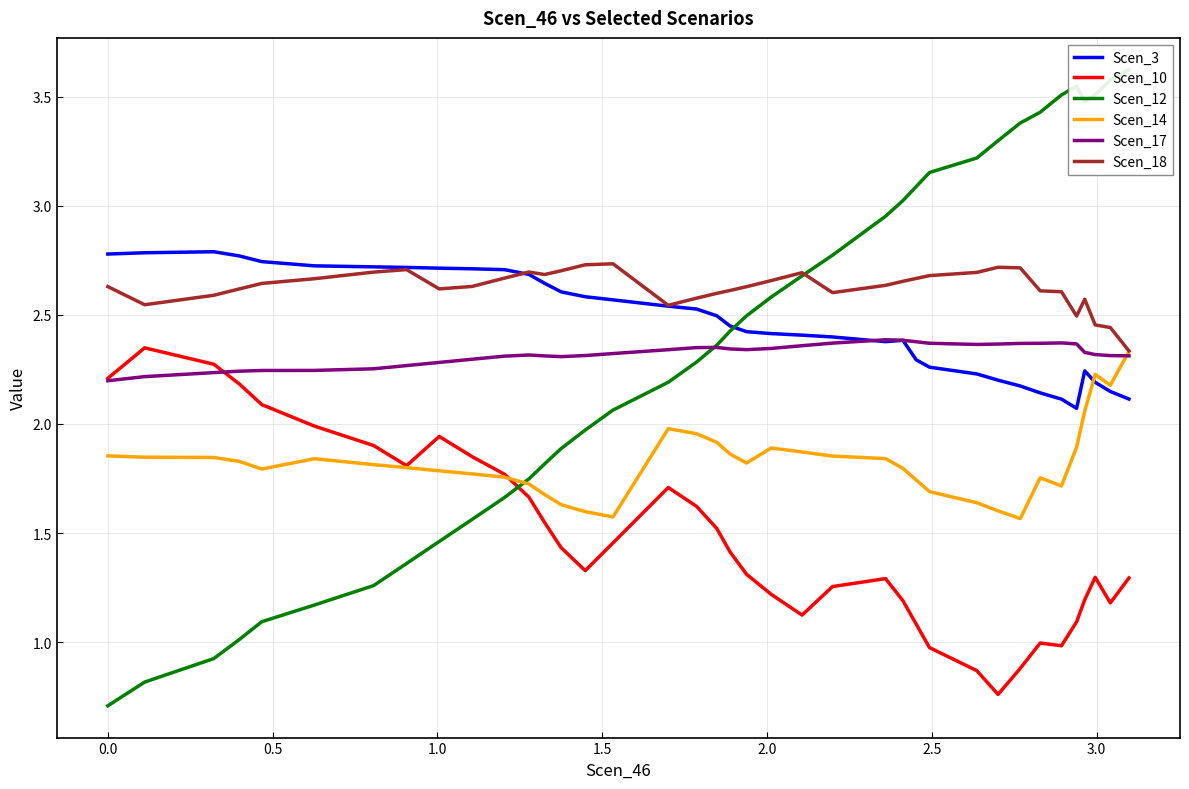

What is the maximum value for Scen_3?

2.8